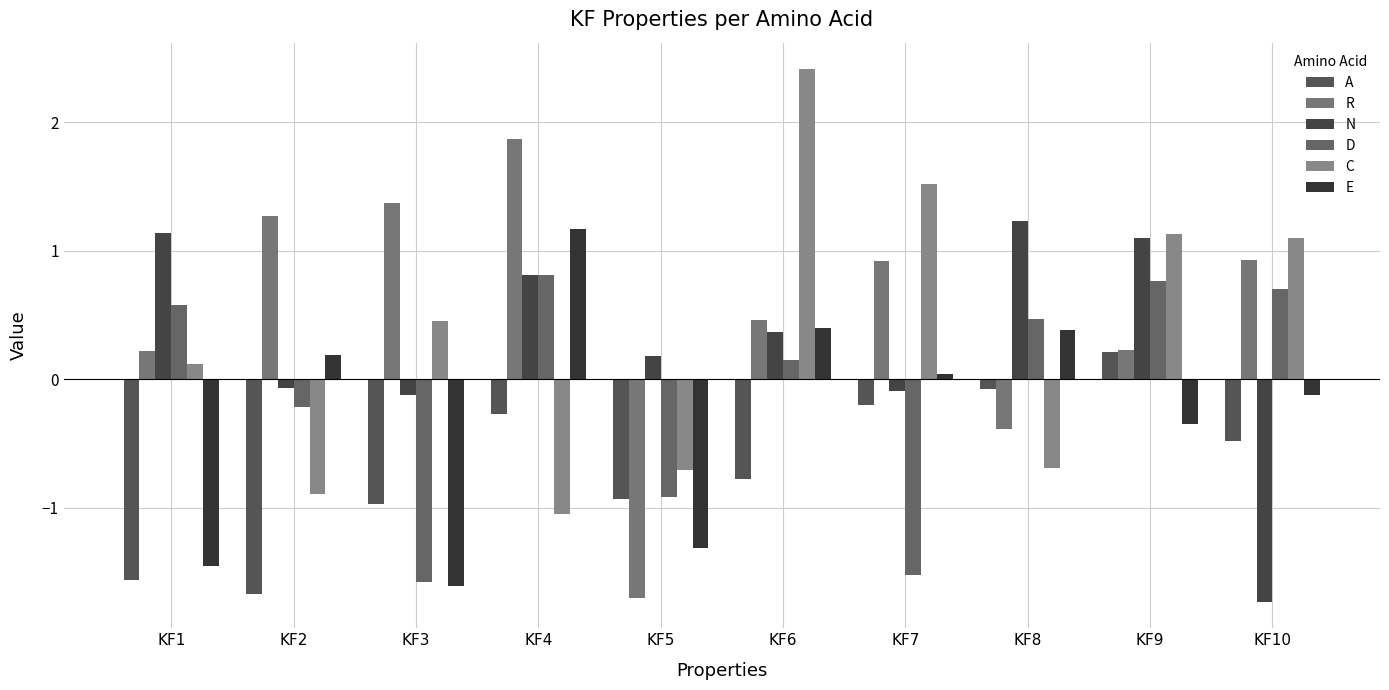

At which category is the sum across all series the highest?

KF4